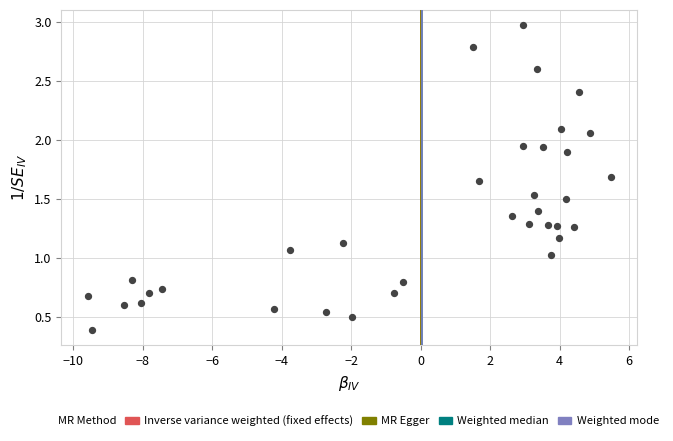

What is the range of X values (max minus min)?

15.1